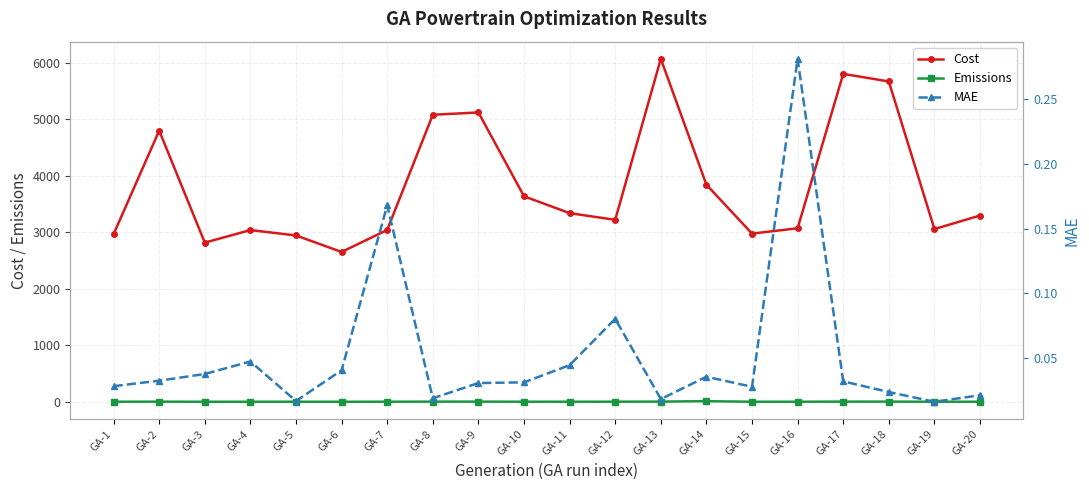

How many lines are shown in the chart?

3